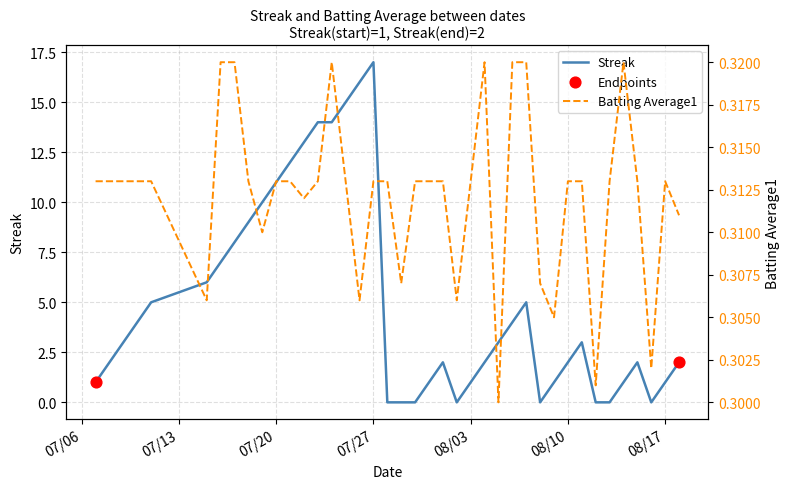

What are all the series names shown in the legend?

Streak, Batting Average1